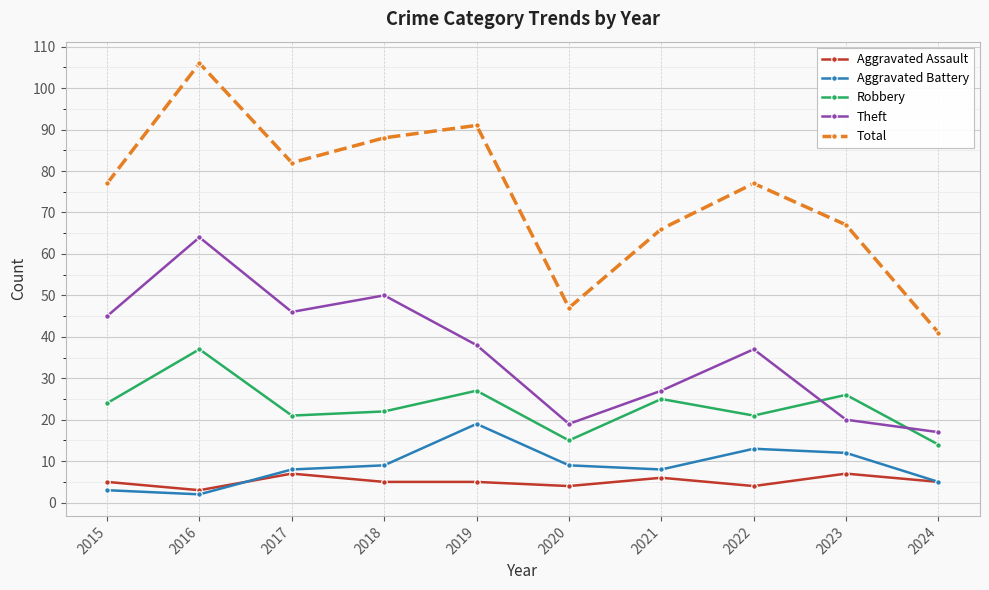

The value of Theft at 2022 is 37. True or false?

True